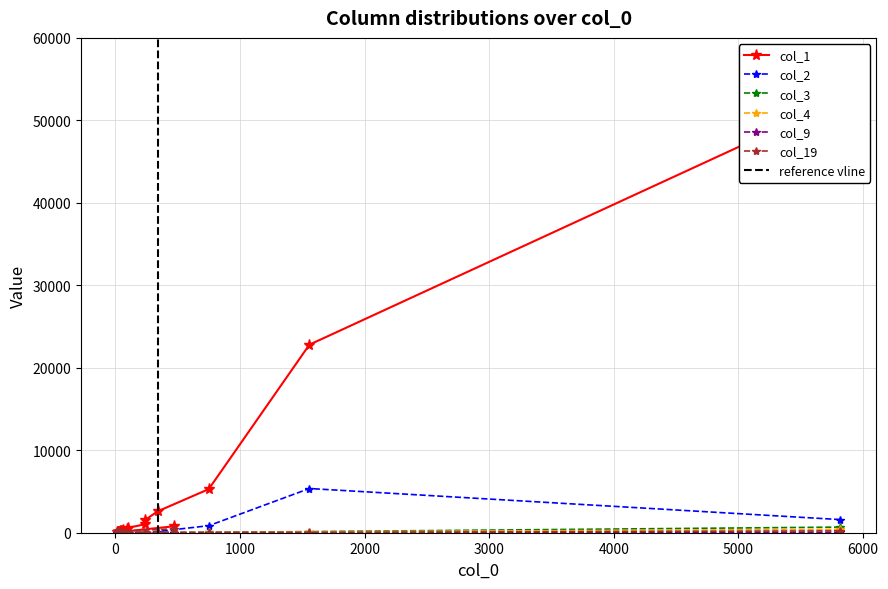

How many data points in col_2 are above 12?

9